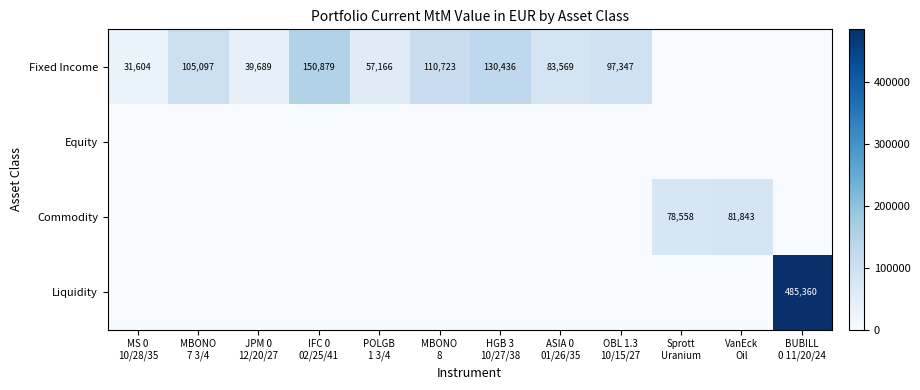

At which label is Fixed Income closest to 75439?

ASIA 0 01/26/35